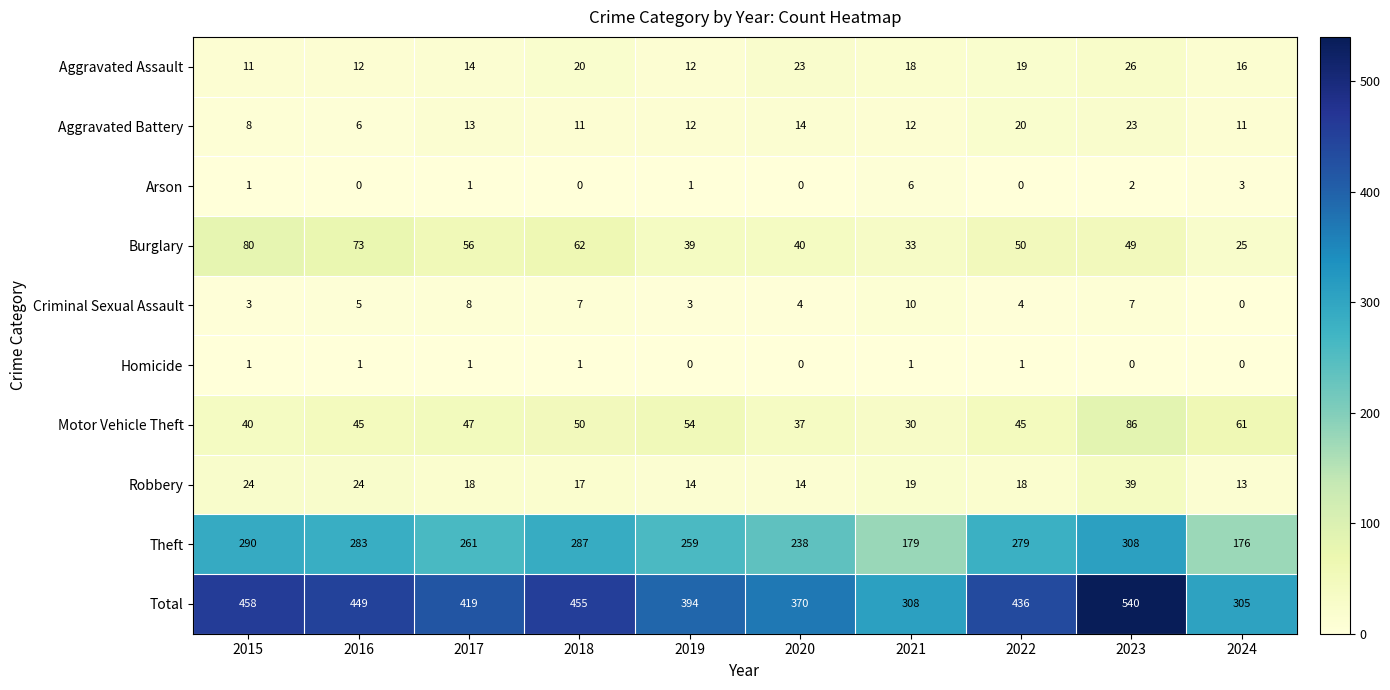

Which series has the largest total across all categories?

Total